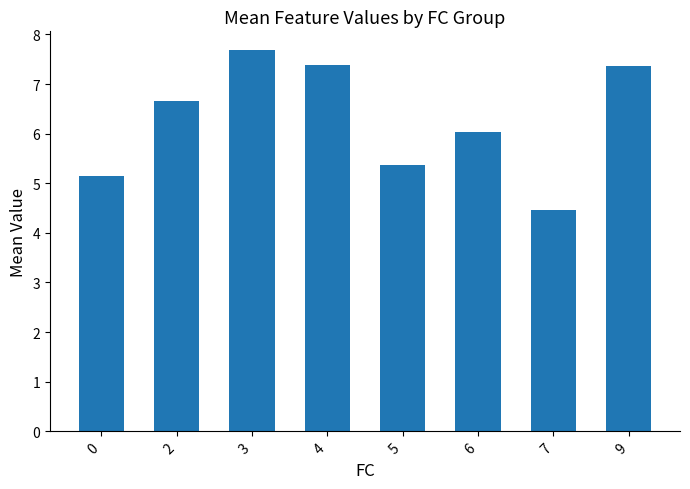

True or false: the data shows 7.4 at 4.

True